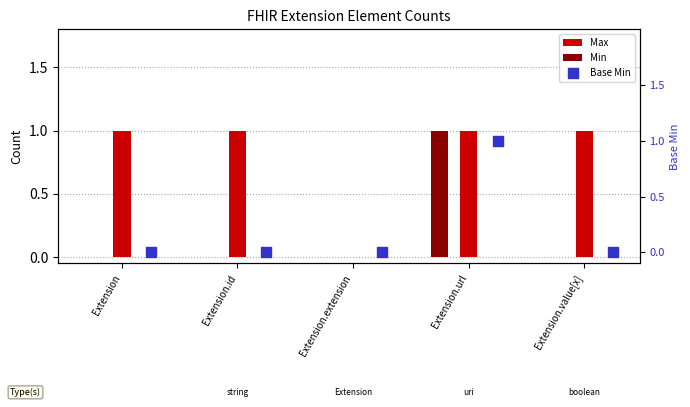

Which series has the widest spread of Y values?

Max